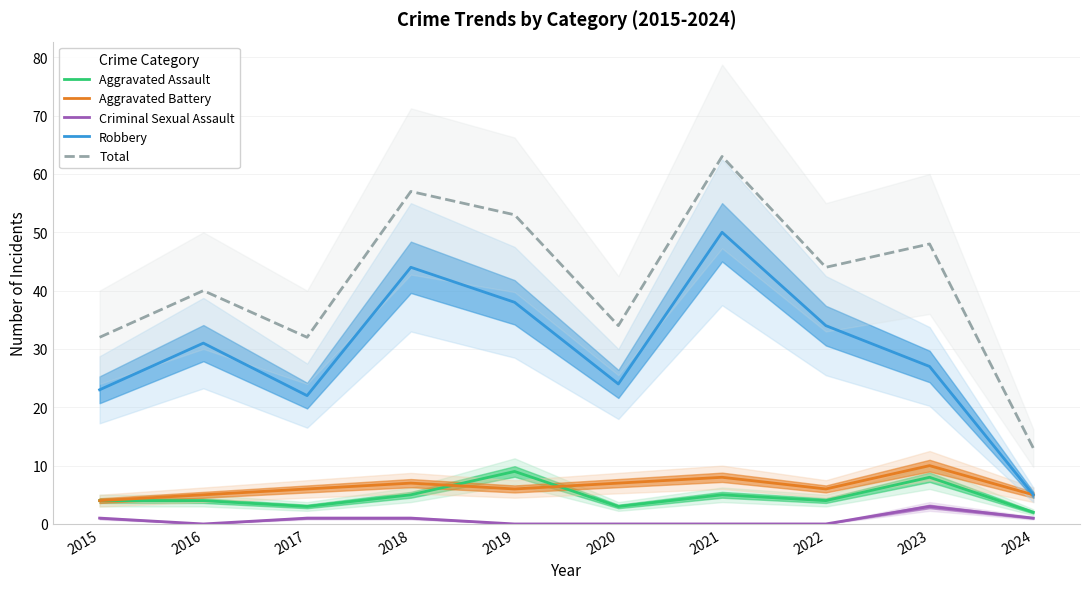

List the series in order of their peak value, highest first.

Total, Robbery, Aggravated Battery, Aggravated Assault, Criminal Sexual Assault